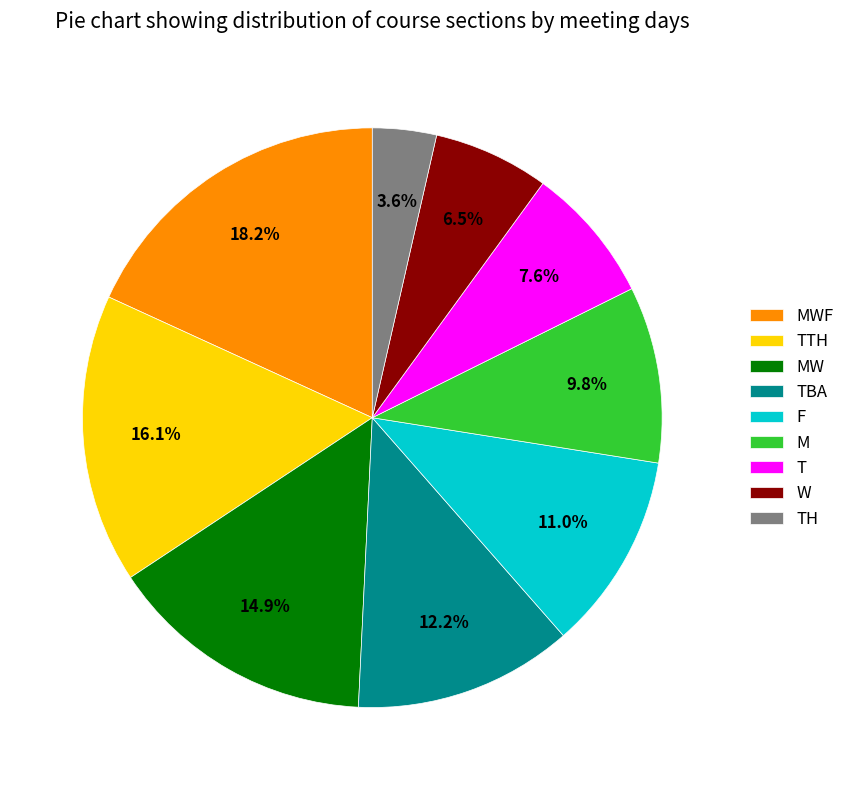

Is it true that M is 19% of the pie?

False